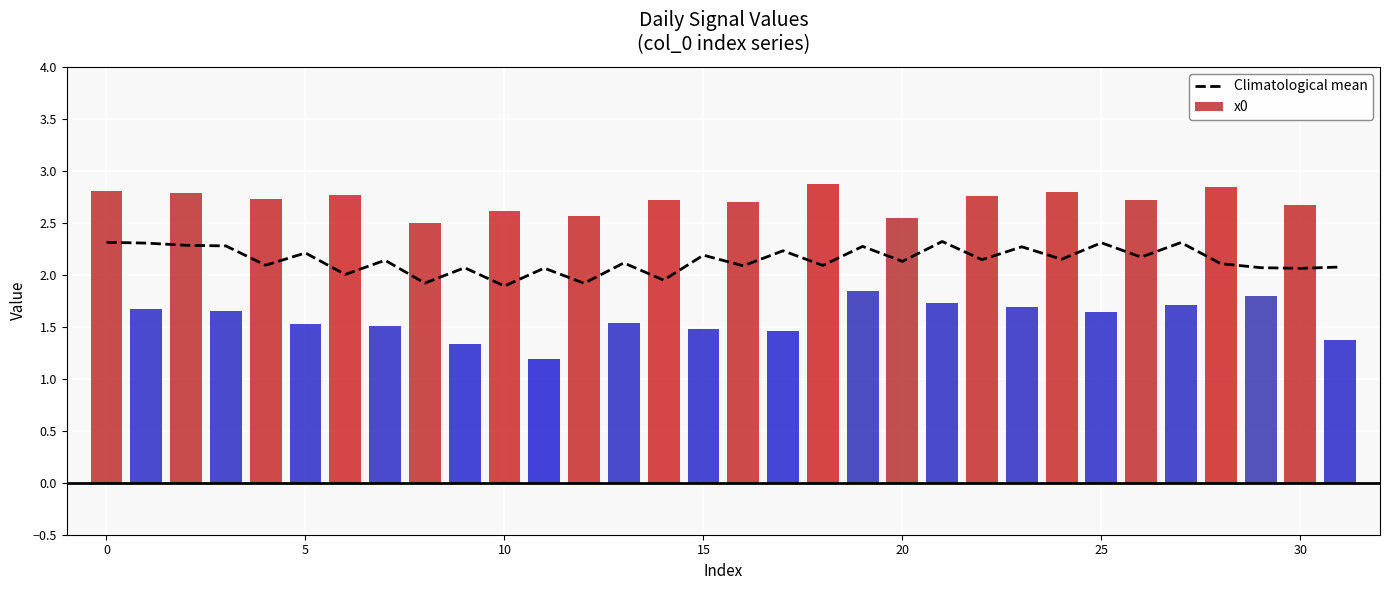

The value of x0 at 30 is 2.7. True or false?

True